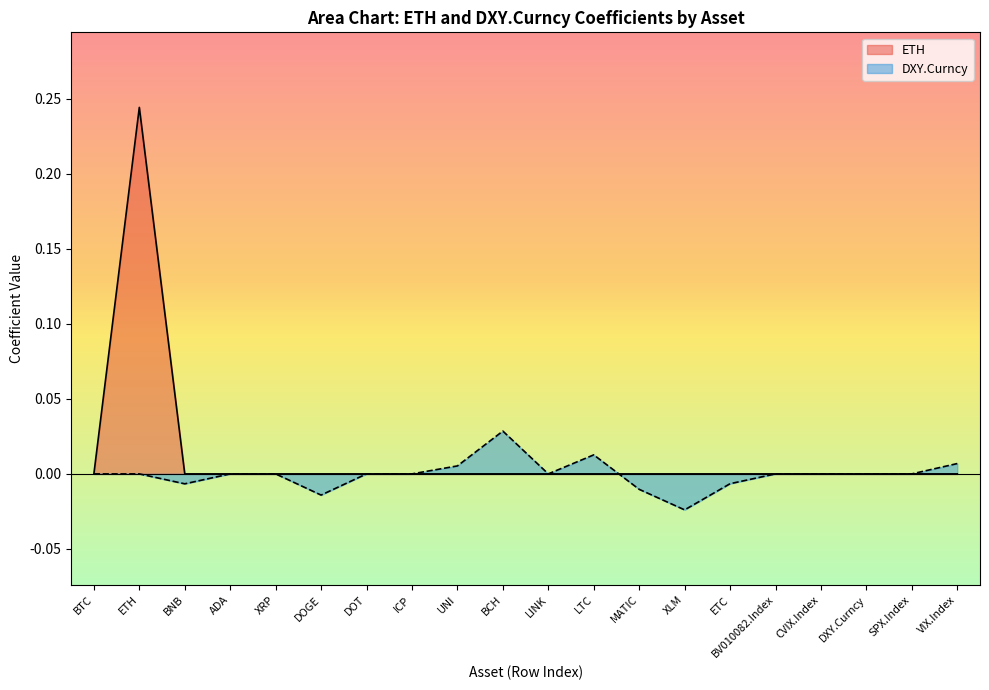

Rank the series by their average value, from highest to lowest.

ETH, DXY.Curncy